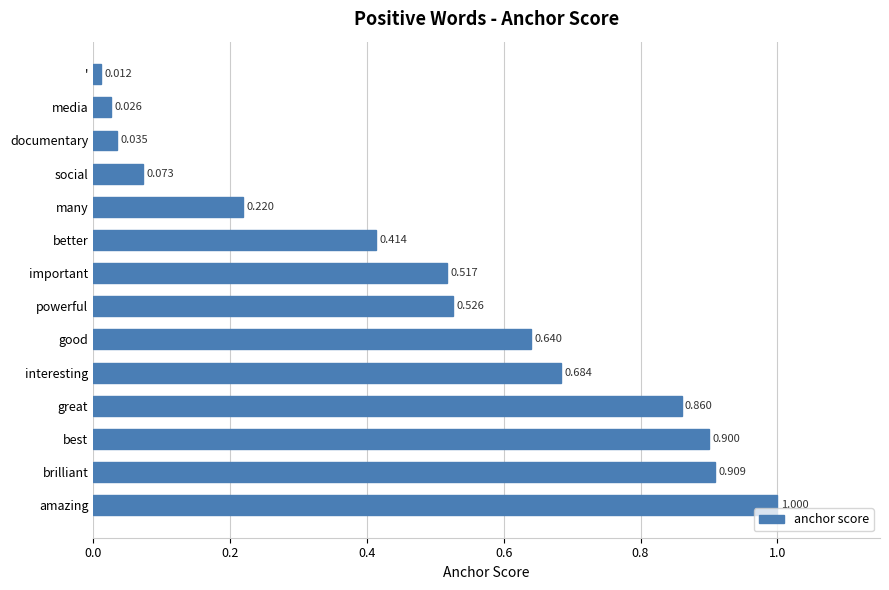

Where is the data nearest to the value 0?

'